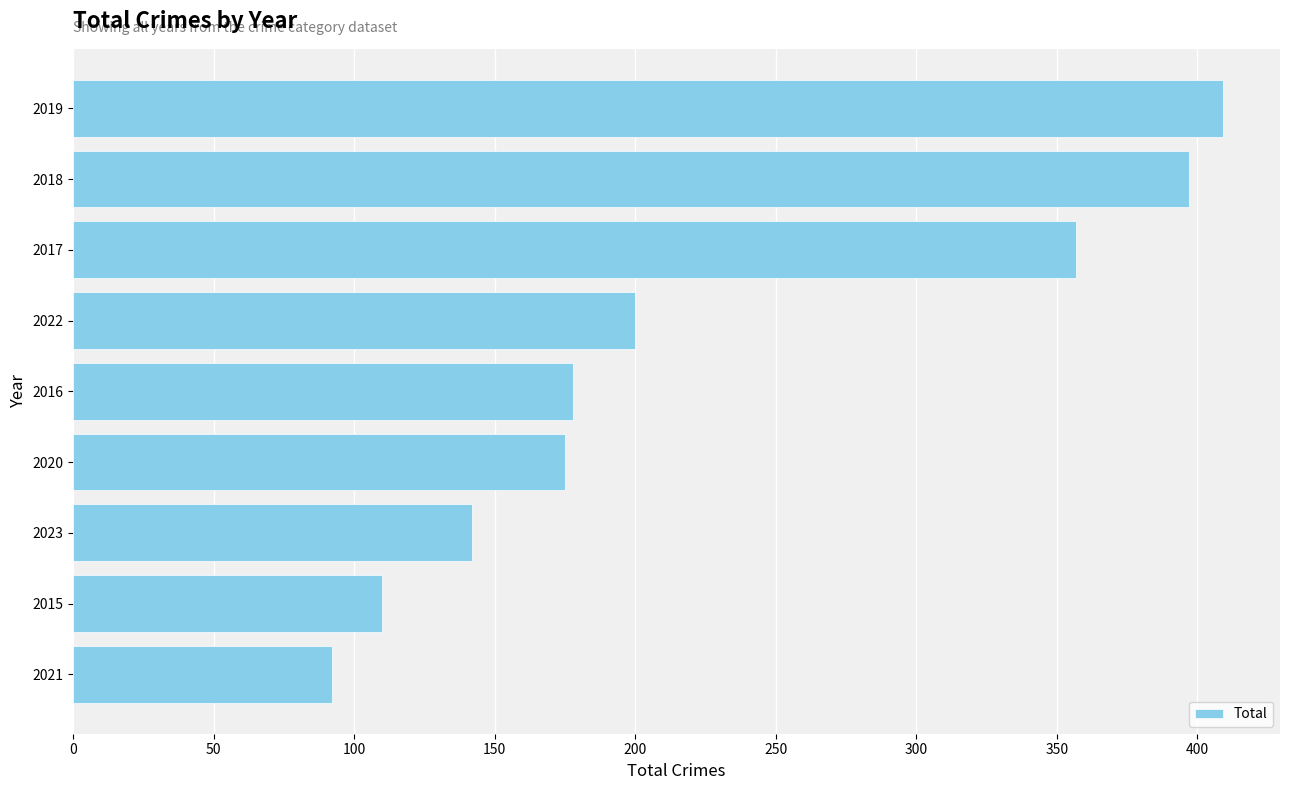

At which category does the chart reach its peak across all series?

2019